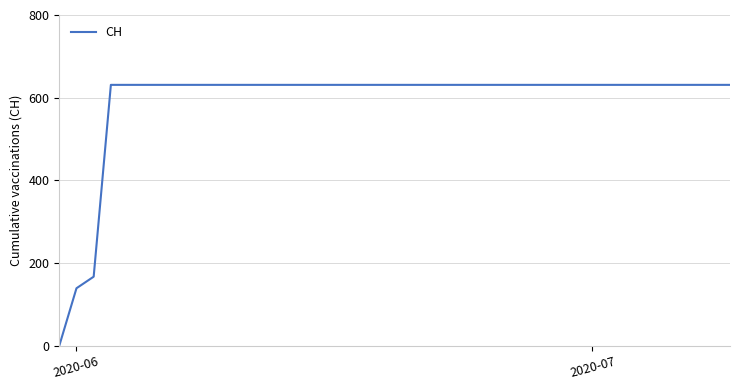

Does the chart display data point markers on the line(s)?

No